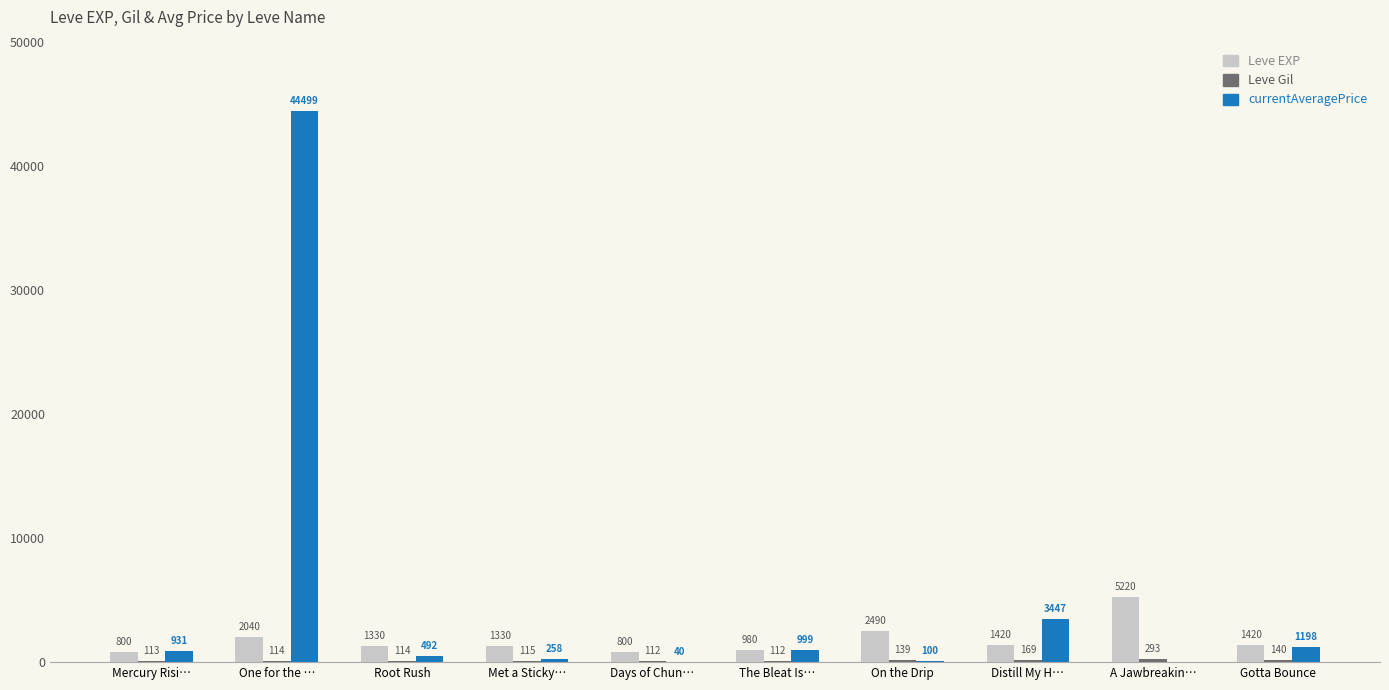

At which label does Leve EXP first exceed 1420?

One for the …